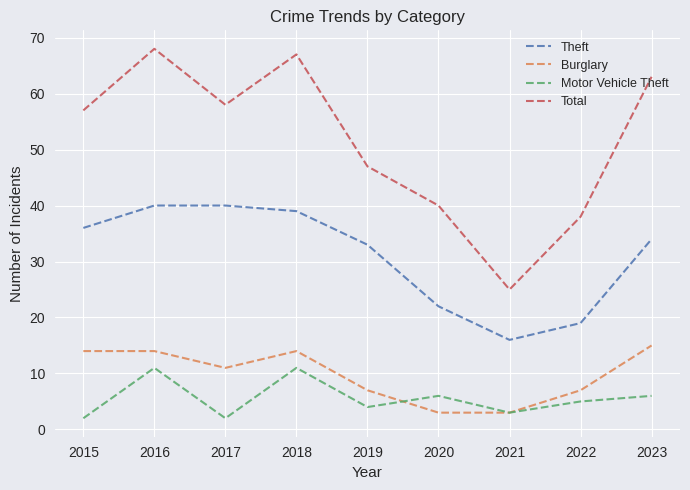

Is the value of Theft at 2016 greater than the value of Burglary at 2022?

Yes